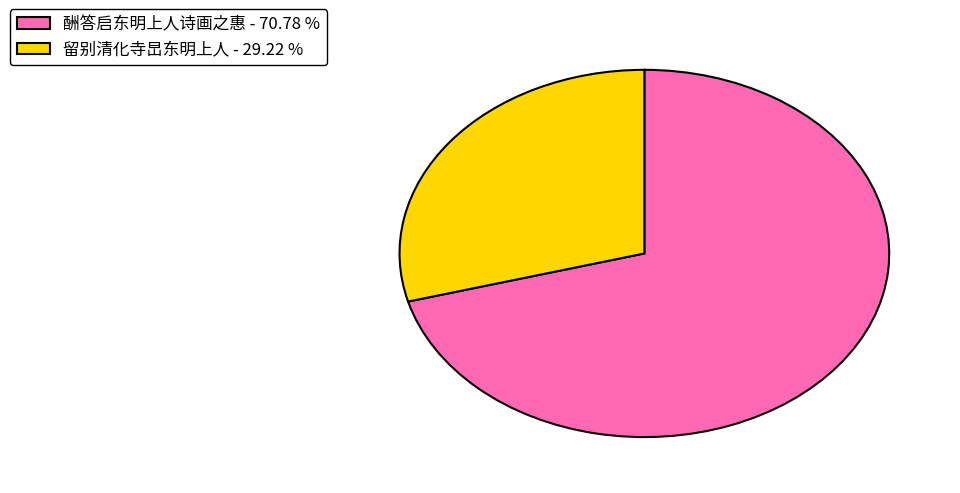

Between 留别清化寺旵东明上人 - 29.22 % and 酬答启东明上人诗画之惠 - 70.78 %, which is larger?

酬答启东明上人诗画之惠 - 70.78 %